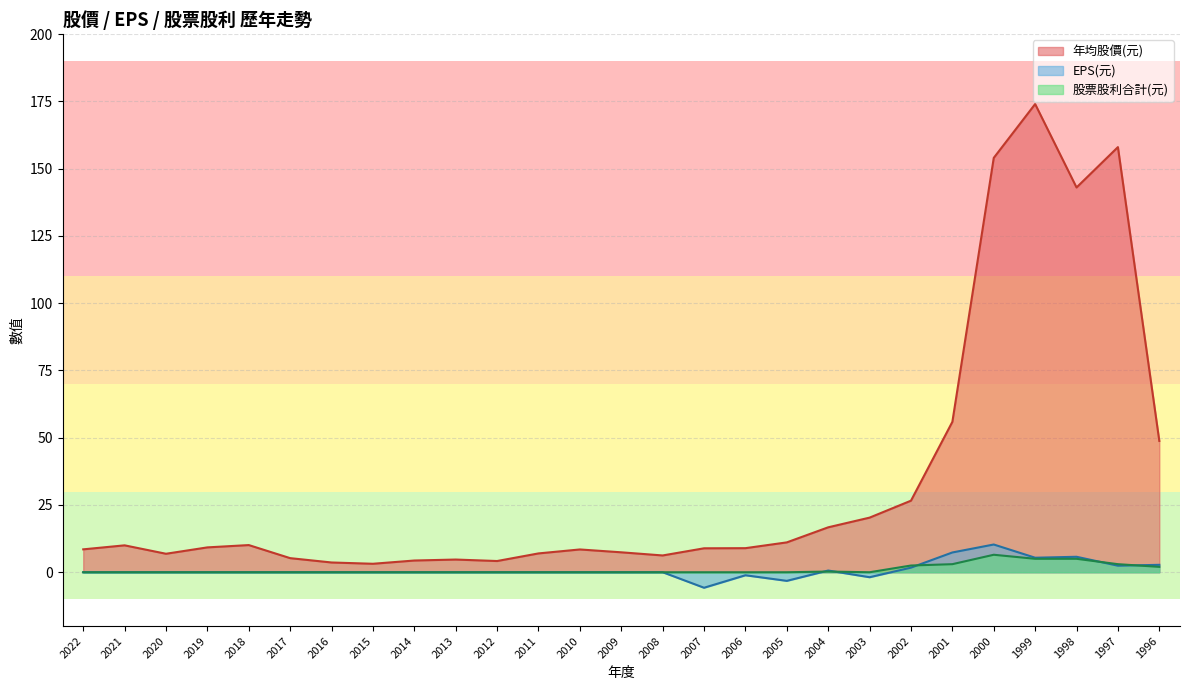

List the labels in order of 股票股利合計 value, smallest first.

2022, 2021, 2020, 2019, 2018, 2017, 2016, 2015, 2014, 2013, 2012, 2011, 2010, 2009, 2008, 2007, 2006, 2005, 2003, 2004, 1996, 2002, 2001, 1997, 1999, 1998, 2000